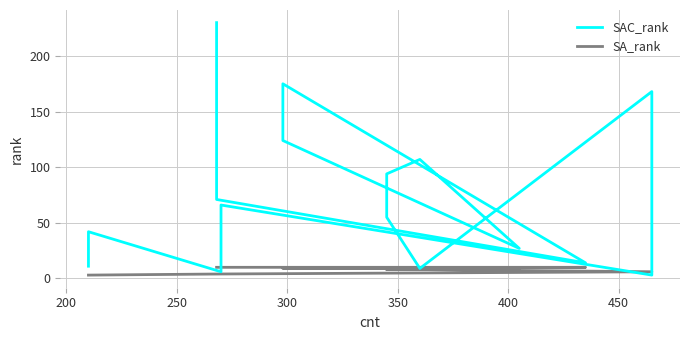

How many lines are shown in the chart?

2